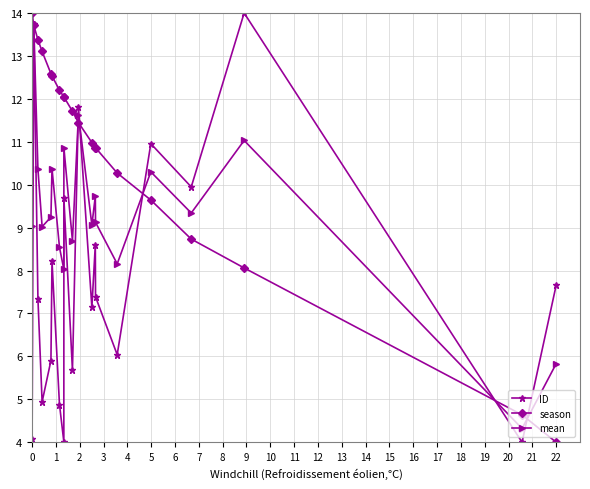

List the series in order of their overall mean, highest first.

season, mean, ID